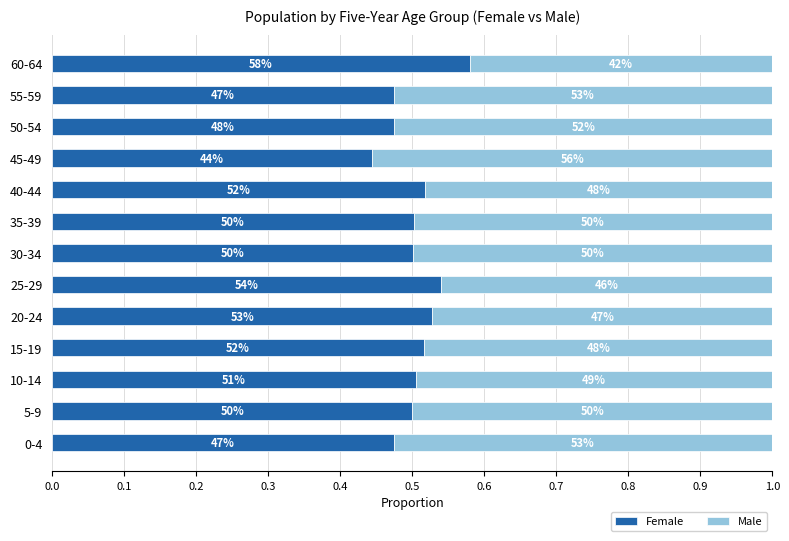

What are all the series names shown in the legend?

Female, Male